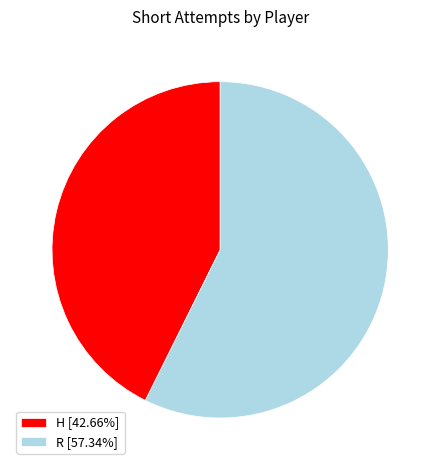

Combined, do R [57.34%] and H [42.66%] account for over 50%?

Yes